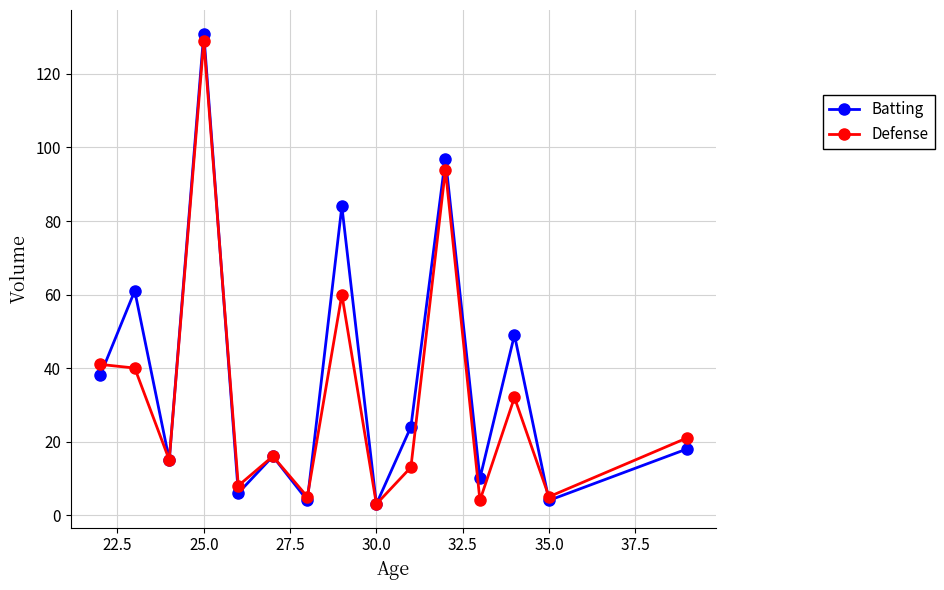

At how many categories does at least one series exceed 44?

5